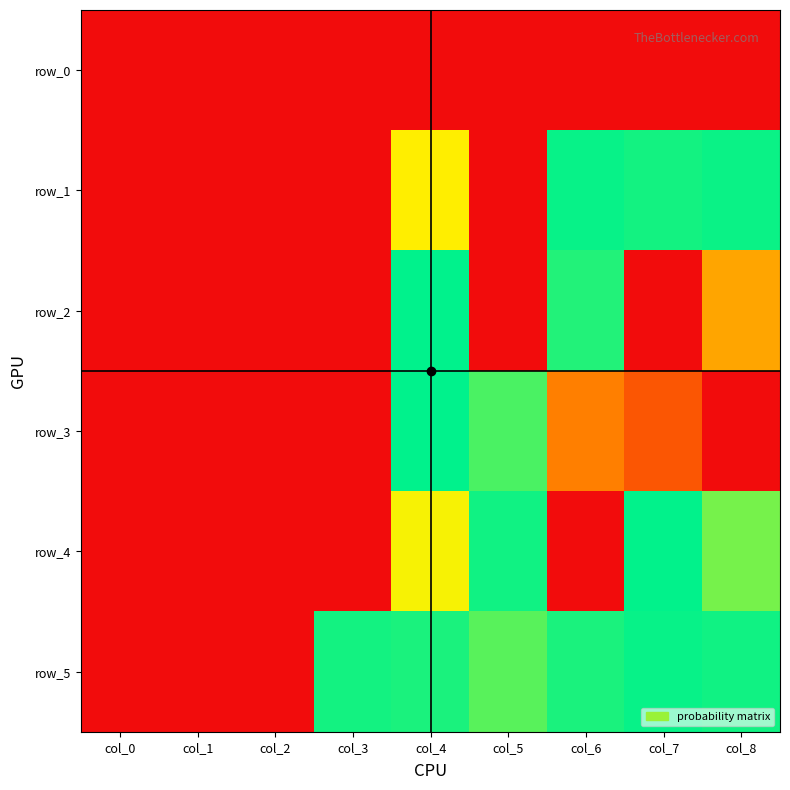

The value of row_3 at col_3 is -16.0. True or false?

False